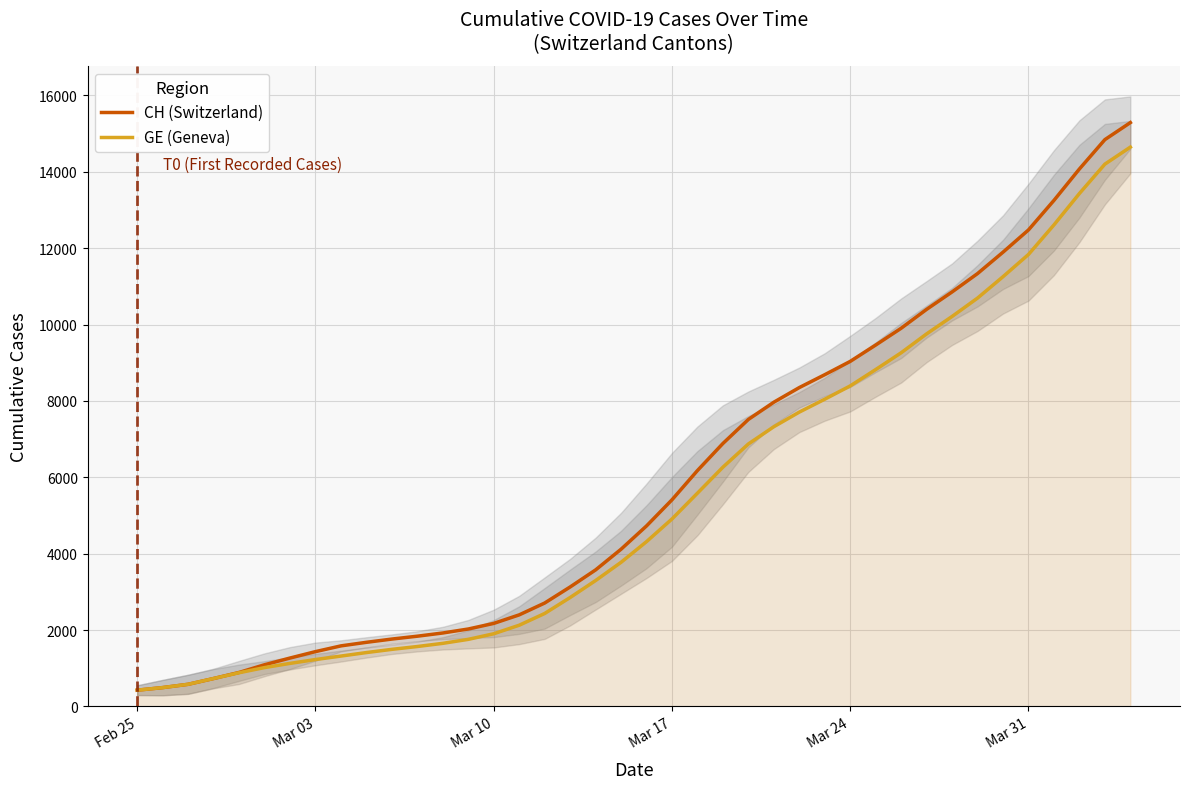

True or false: CH (Switzerland) has more than 0 interior local peaks.

False